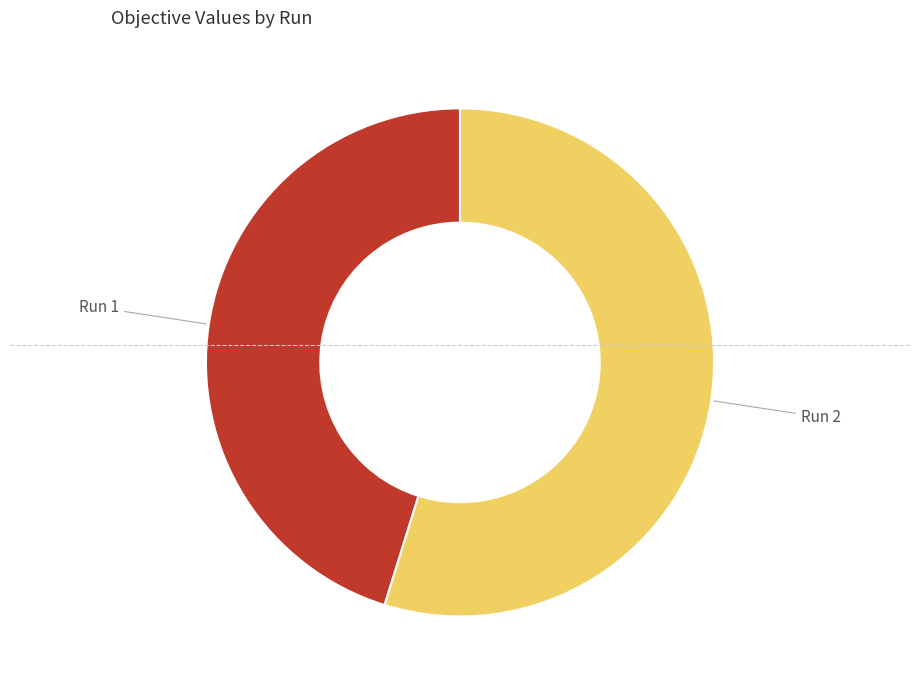

How many segments does this pie chart have?

2